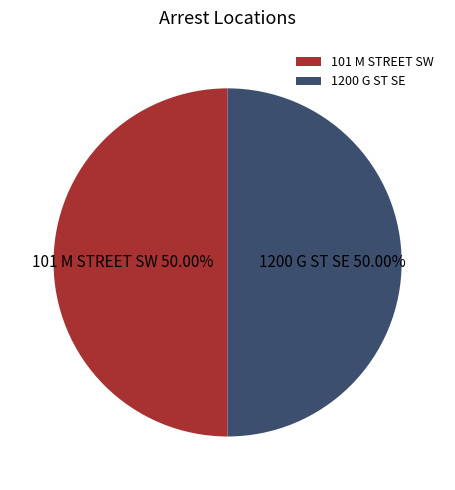

To the nearest percent, what percentage of the pie is 1200 G ST SE?

50%